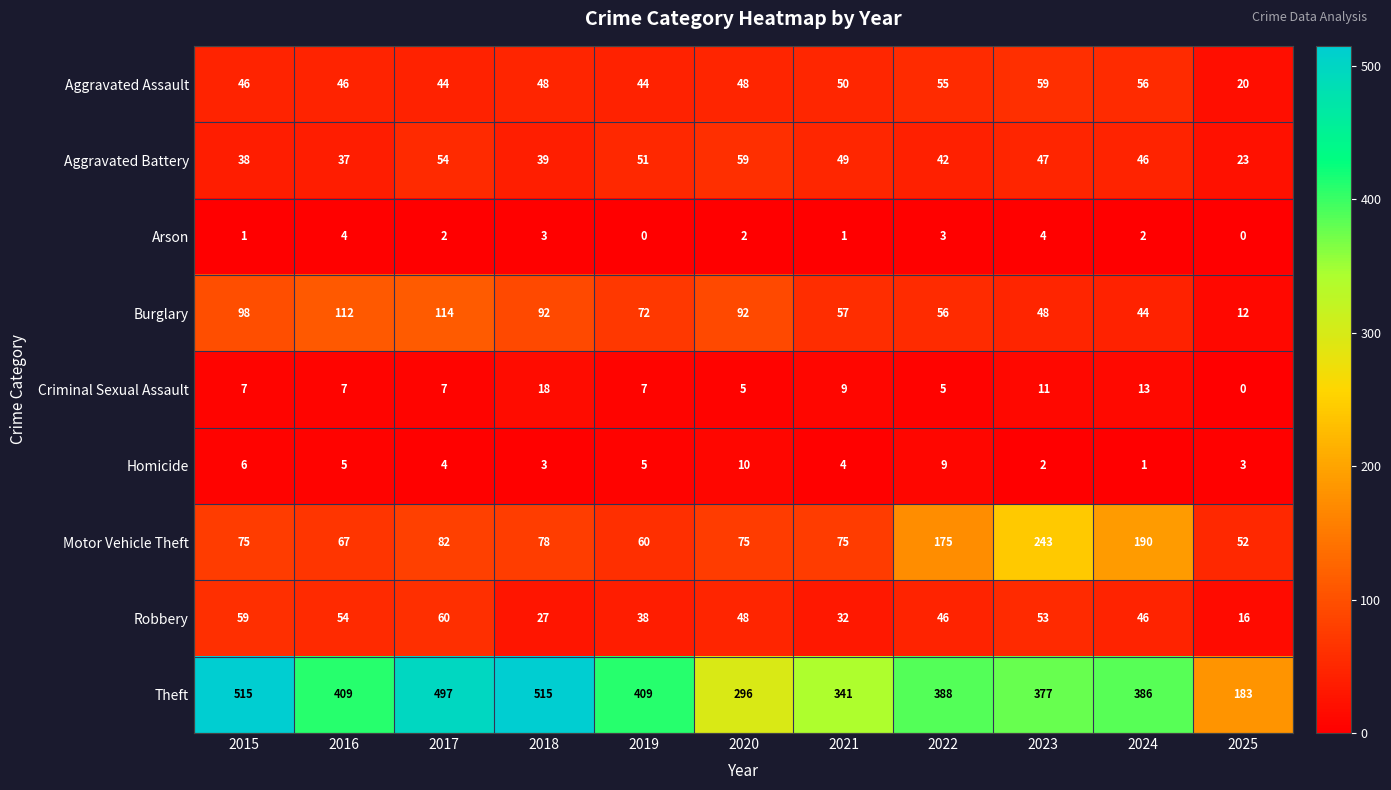

What is the lowest value of the Aggravated Battery series?

23